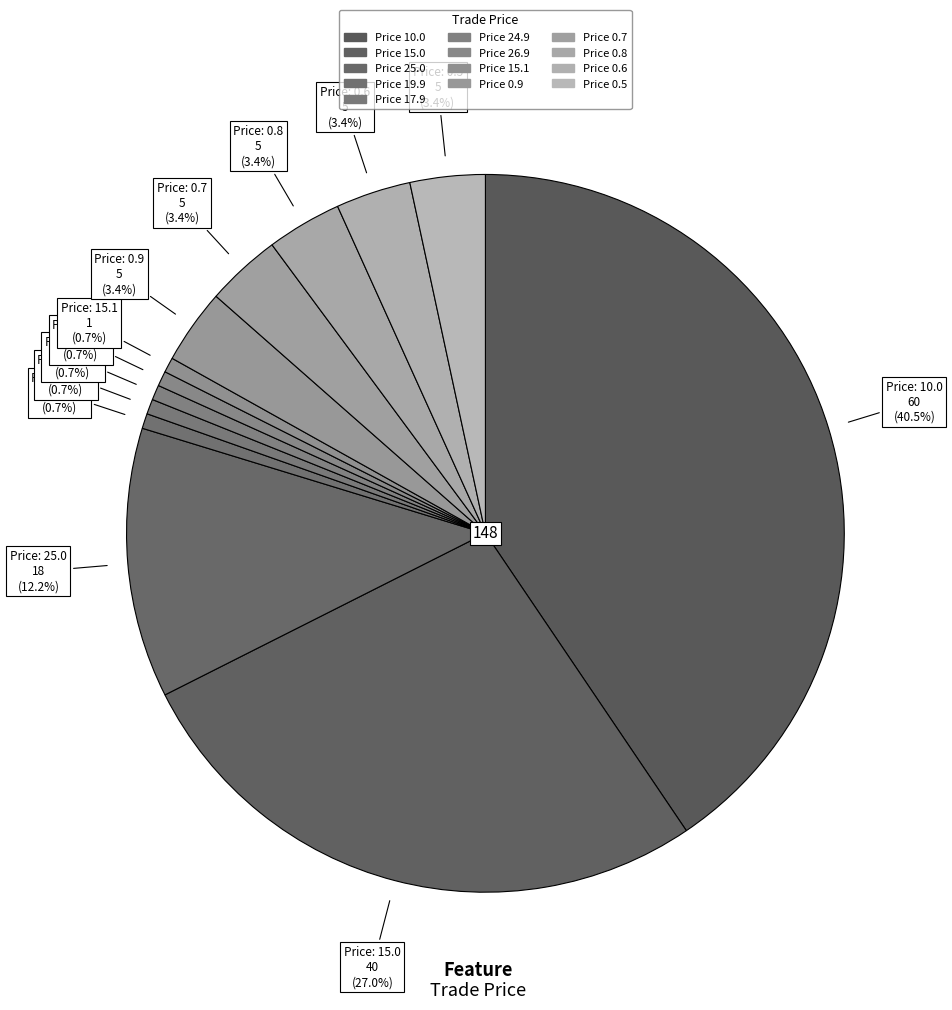

To the nearest percent, what is the difference between the largest and smallest slice percentages?

40%